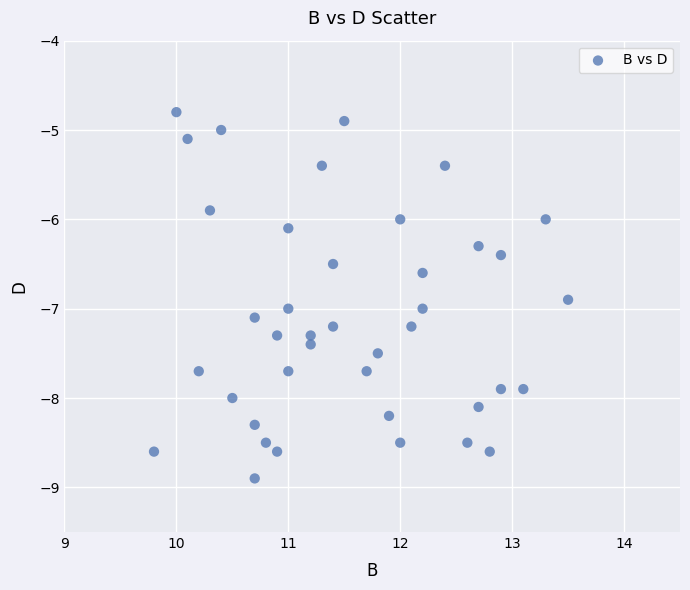

What is the range of Y values (max minus min)?

4.1